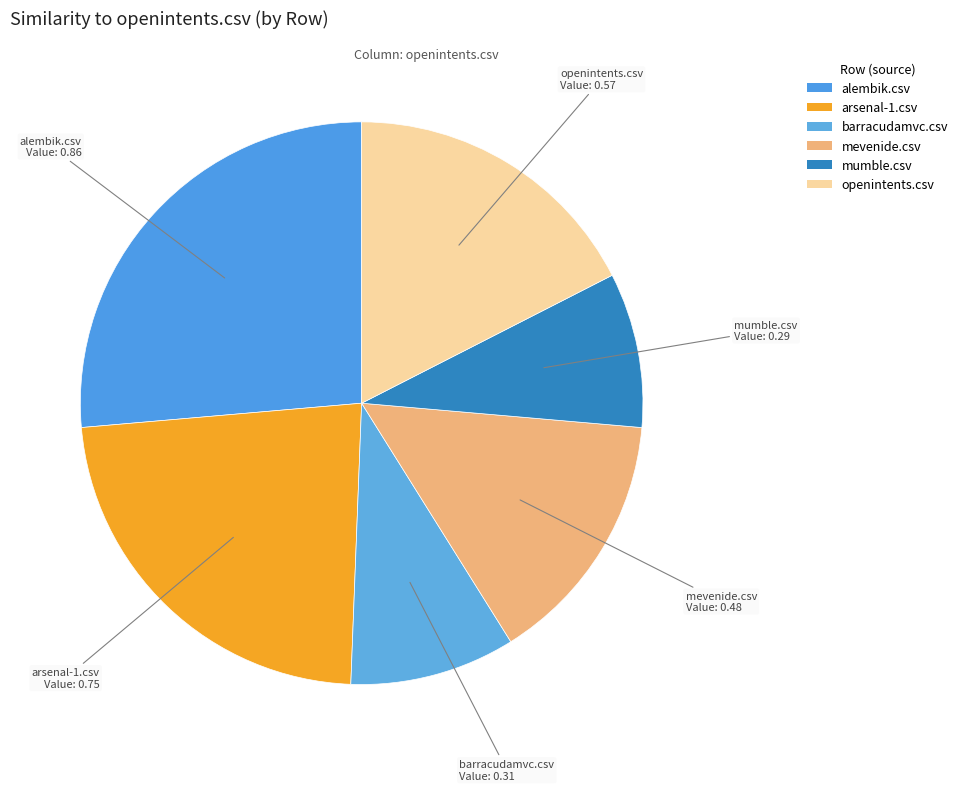

Which has a higher value, openintents.csv or mevenide.csv?

openintents.csv